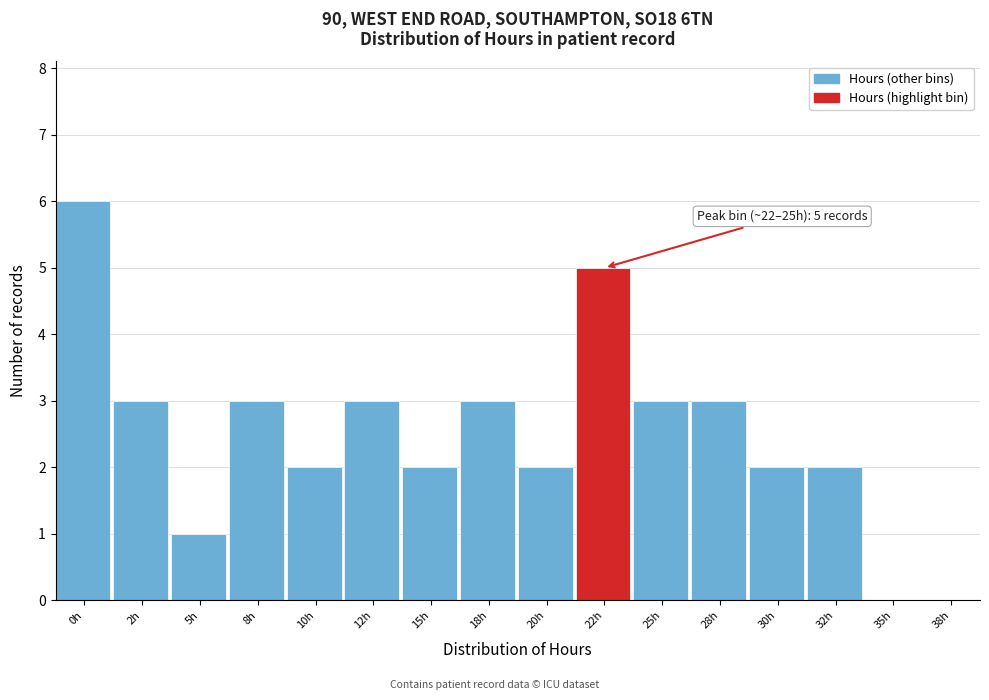

Reading left to right, transcribe all the data shown in this chart.

0h=6	2h=3	5h=1	8h=3	10h=2	12h=3	15h=2	18h=3	20h=2	22h=5	25h=3	28h=3	30h=2	32h=2	35h=0	38h=0